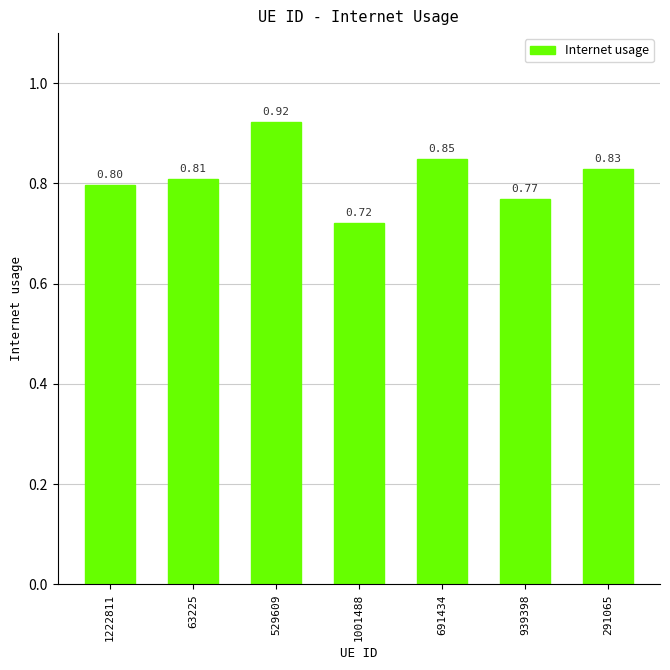

List the labels in order of value, largest first.

529609, 691434, 291065, 63225, 1222811, 939398, 1001488